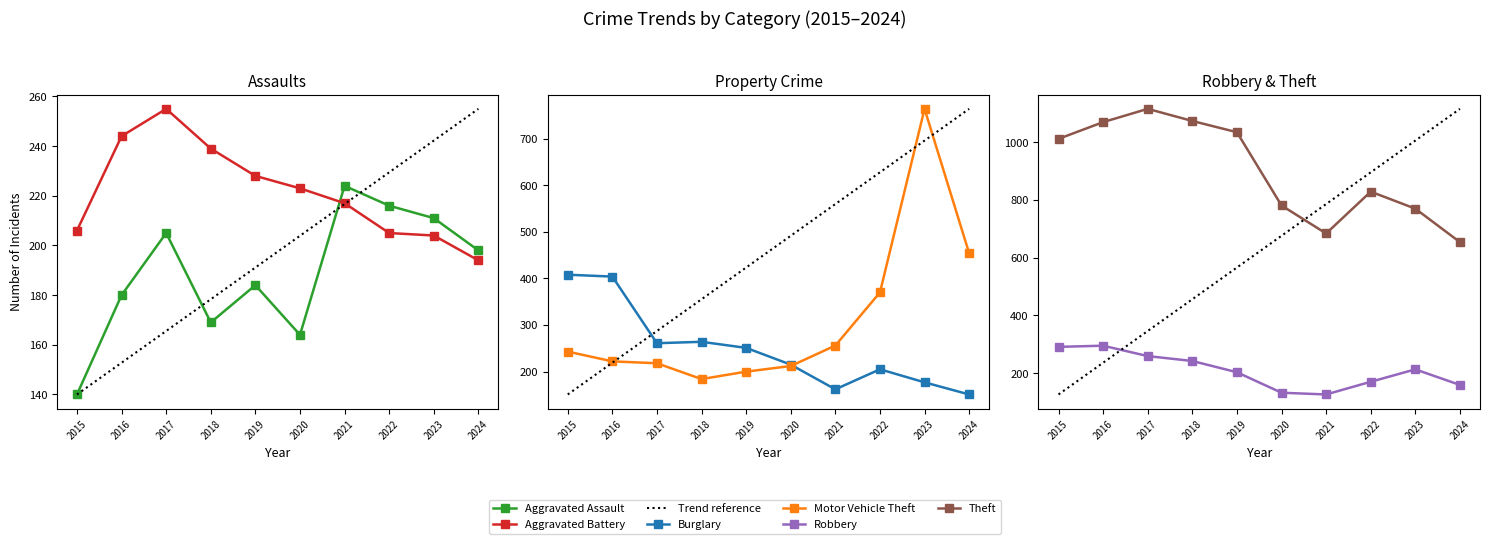

At which category does Robbery reach its first local valley?

2021